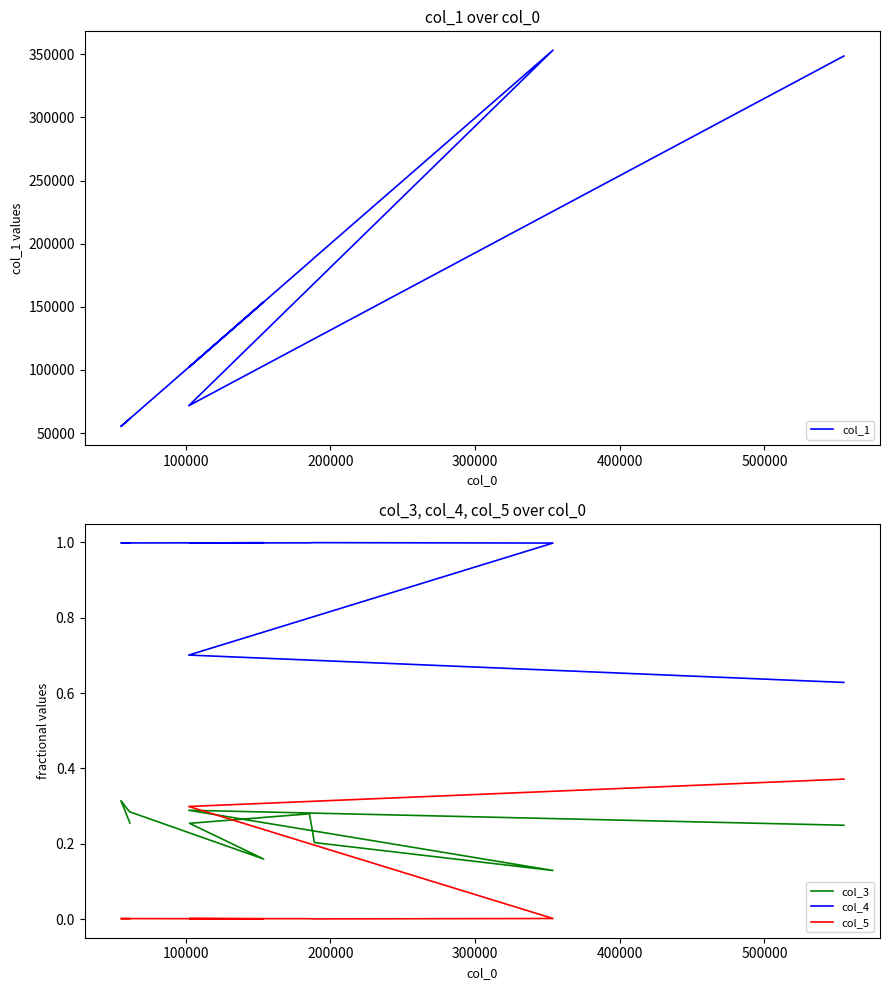

Reading left to right, transcribe all the data shown in this chart.

col_1: 61435.0	55235.0	61114.0	153829.0	102568.0	185388.0	188916.0	353317.0	71629.0	348661.0
col_3: 0.3	0.3	0.3	0.2	0.3	0.3	0.2	0.1	0.3	0.2
col_4: 1.0	1.0	1.0	1.0	1.0	1.0	1.0	1.0	0.7	0.6
col_5: 0.0	0.0	0.0	0.0	0.0	0.0	0.0	0.0	0.3	0.4